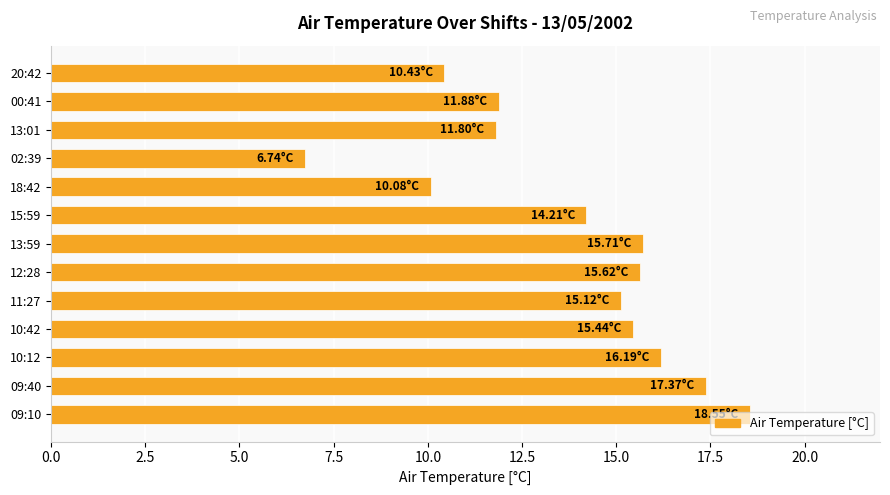

Are the bars horizontal?

Yes